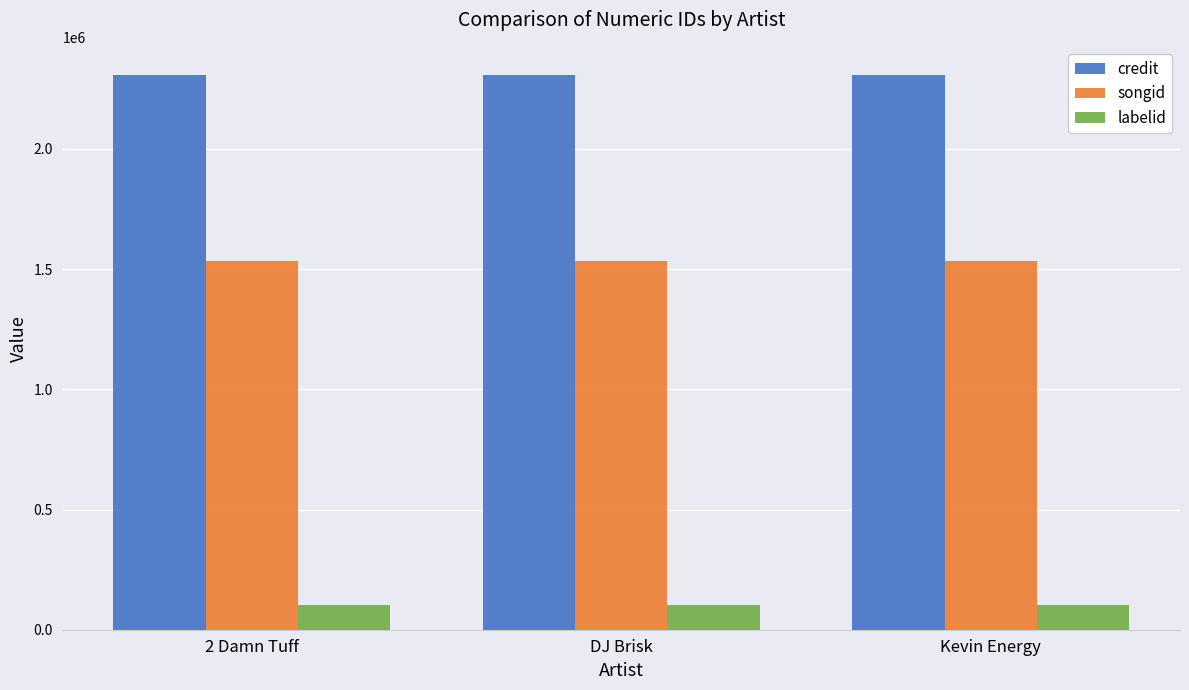

Count the number of data series in this chart.

3